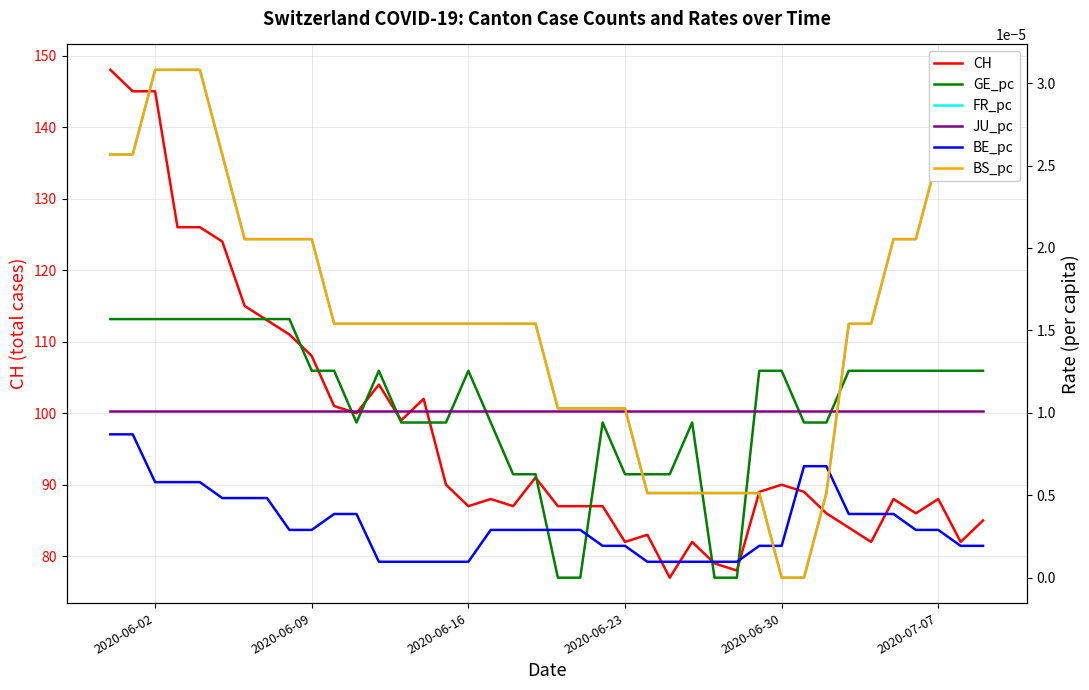

List the series in order of their peak value, lowest first.

BE_pc, JU_pc, GE_pc, FR_pc, BS_pc, CH